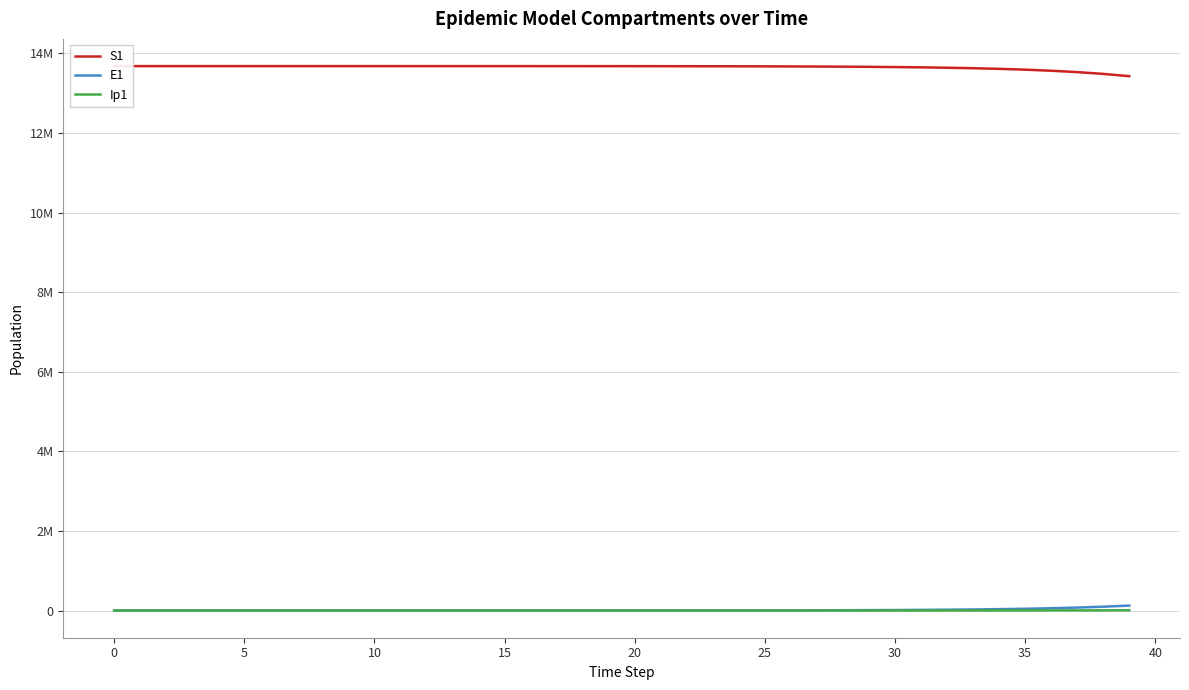

True or false: S1 and E1 cross at least once.

False